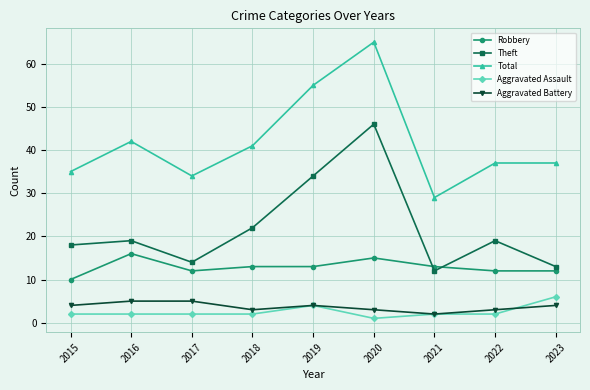

Which category has the highest value in the Theft series?

2020